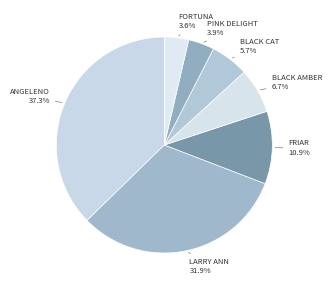

How many segments does this pie chart have?

7